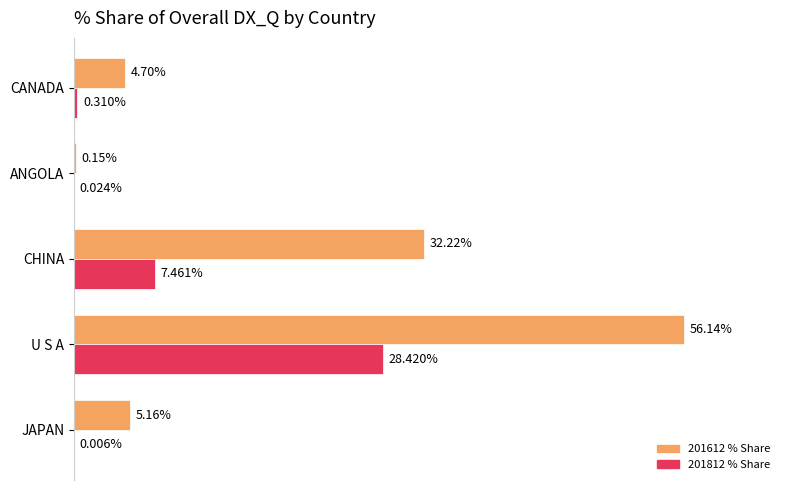

At which category is the sum across all series the highest?

U S A